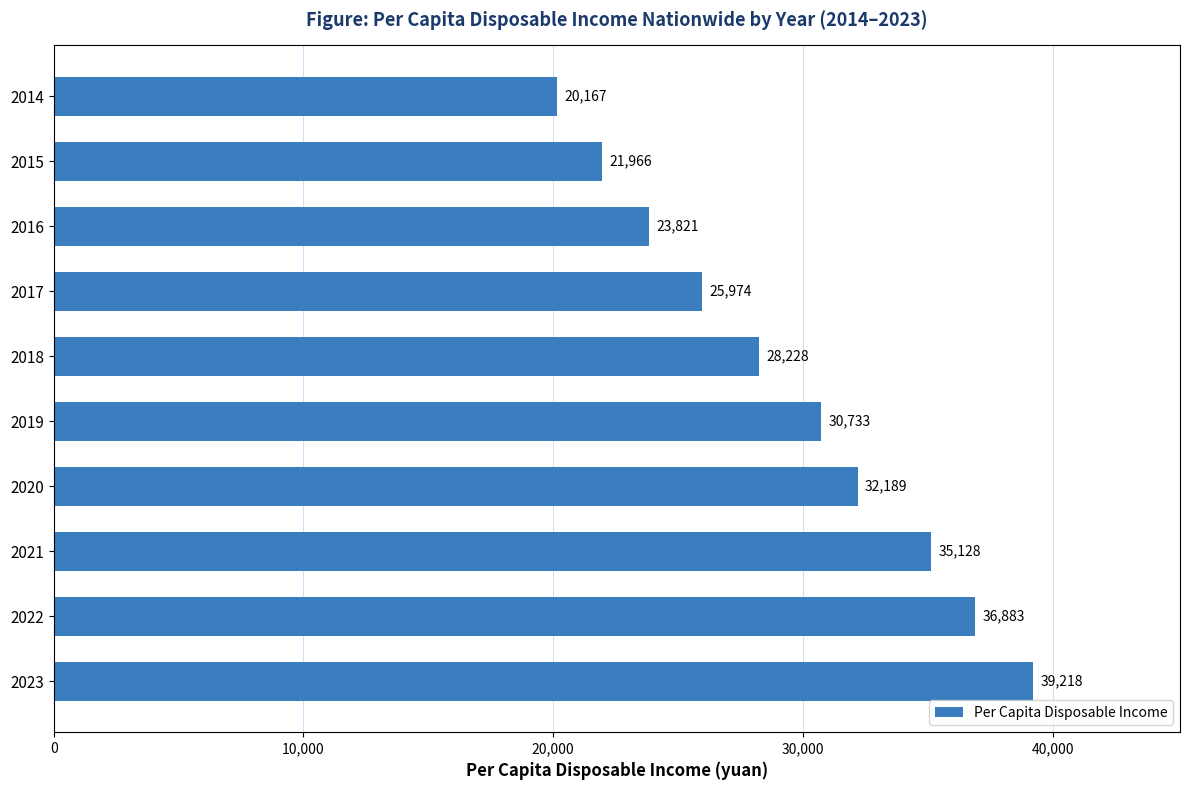

Are the bars horizontal?

Yes